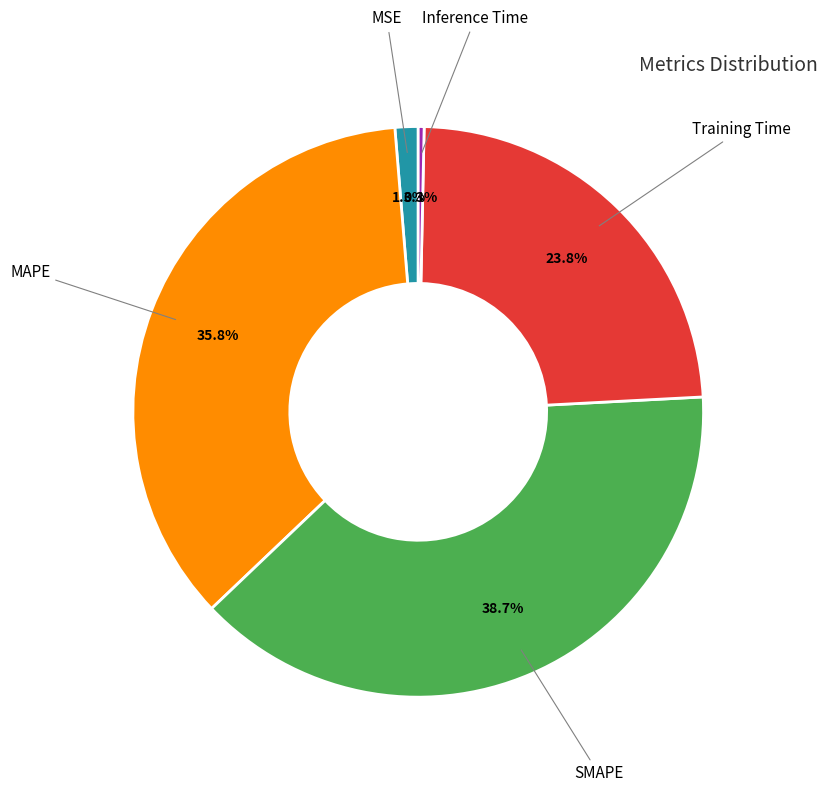

Is there a majority slice in this chart?

No